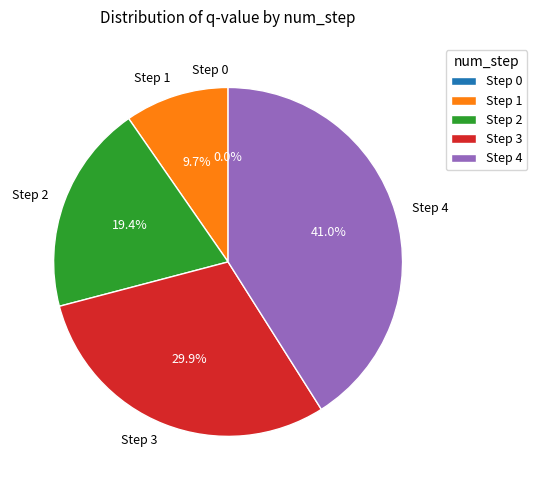

The Step 4 slice represents 27% of the pie. True or false?

False